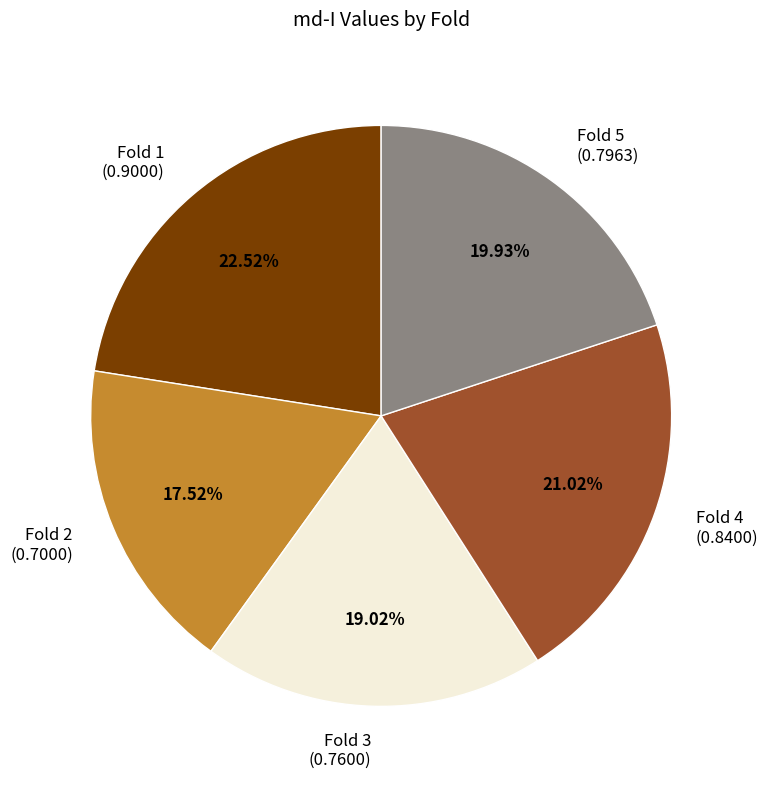

What is the smallest slice in the pie chart?

Fold 2